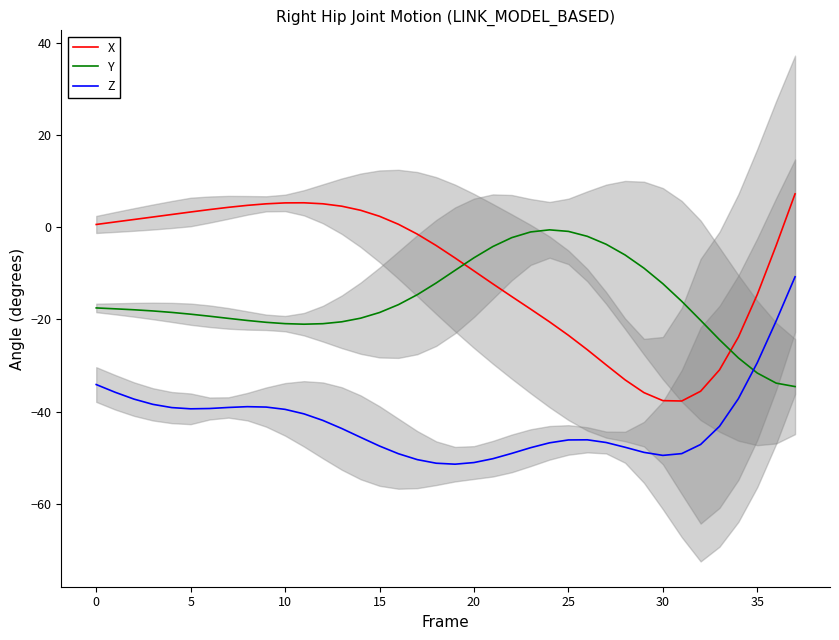

The Z series shows -51.0 at 20. True or false?

True